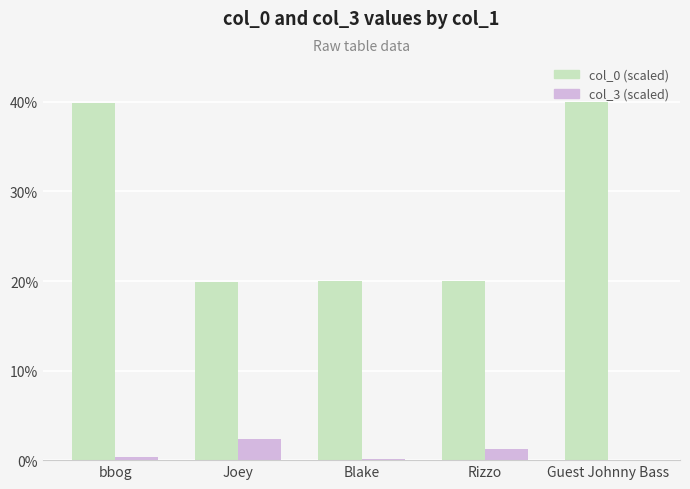

The value of col_0 (scaled) at Guest Johnny Bass is 40.0. True or false?

True